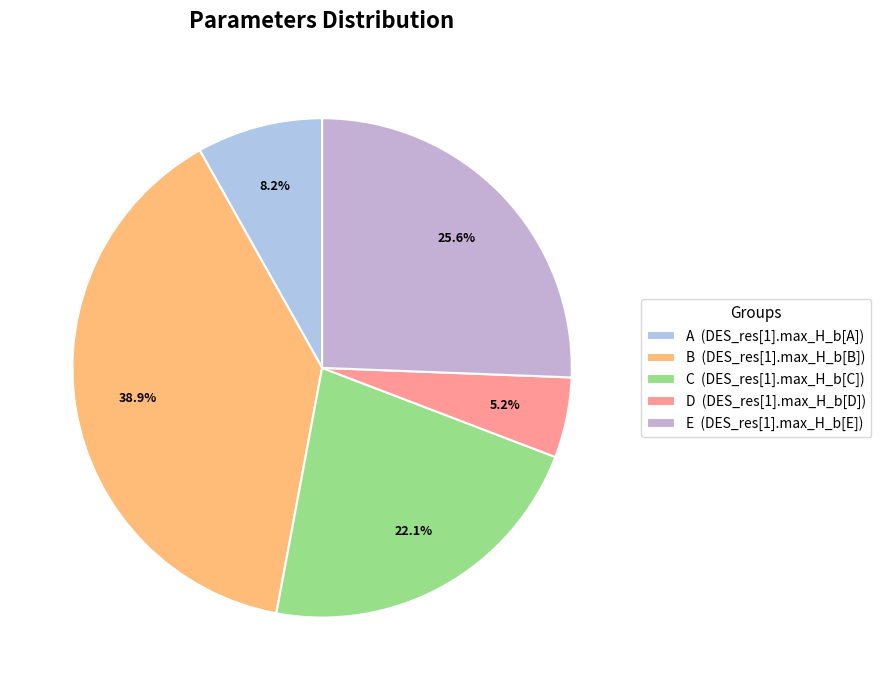

Is it true that E is 26% of the pie?

True